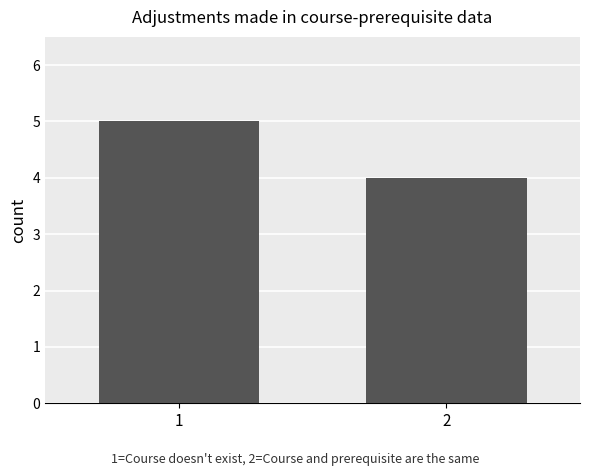

What is the value of the 1st bar from the left?

5